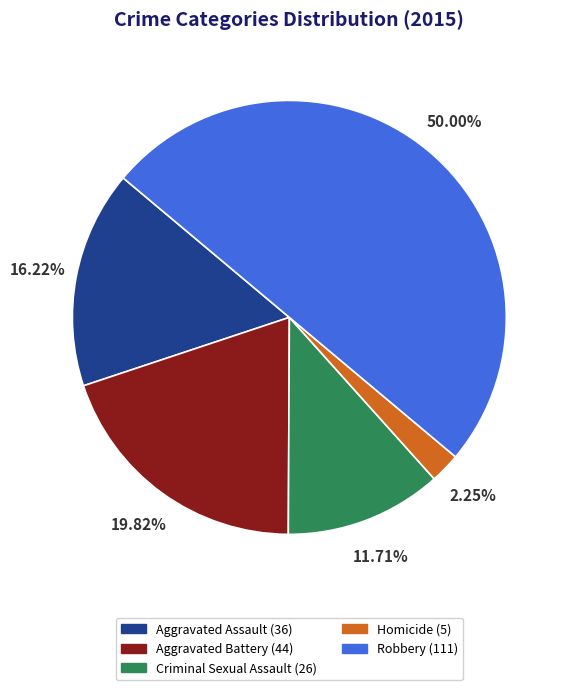

Which slice is the smallest?

Homicide